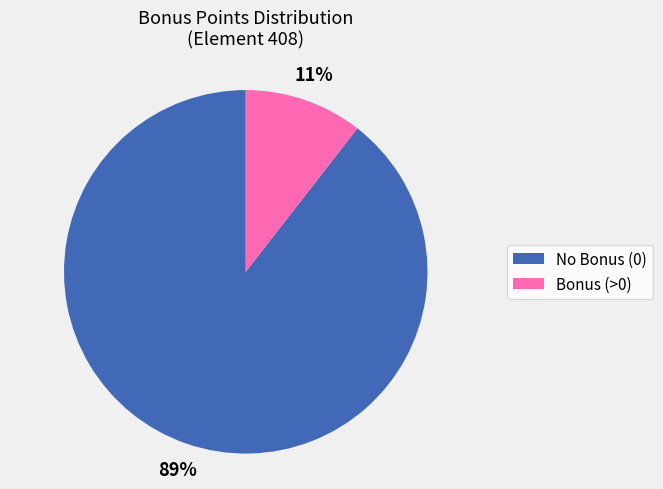

Rank the categories by value from lowest to highest.

Bonus (>0), No Bonus (0)